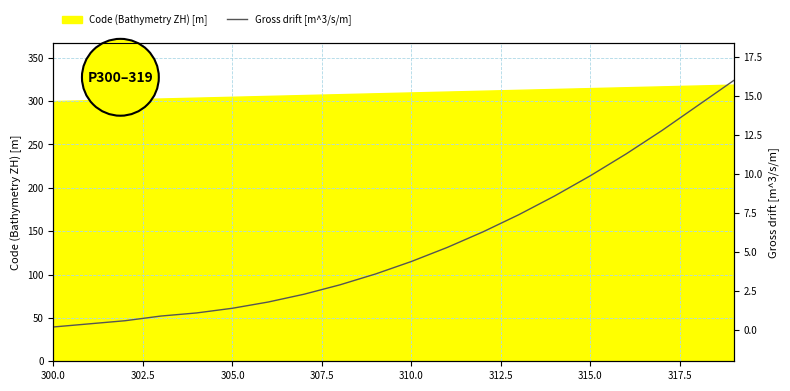

What is the highest value of the Code (Bathymetry ZH) [m] series?

319